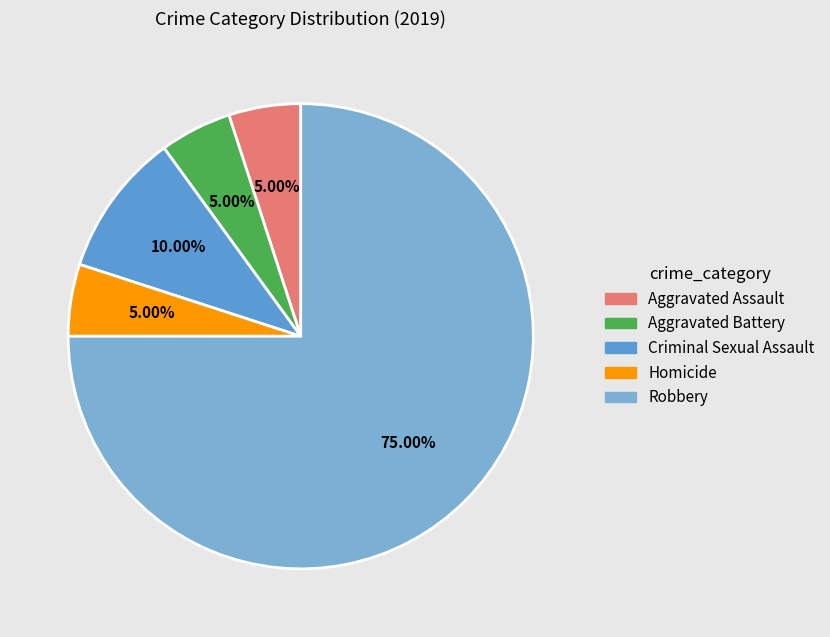

How many segments does this pie chart have?

5